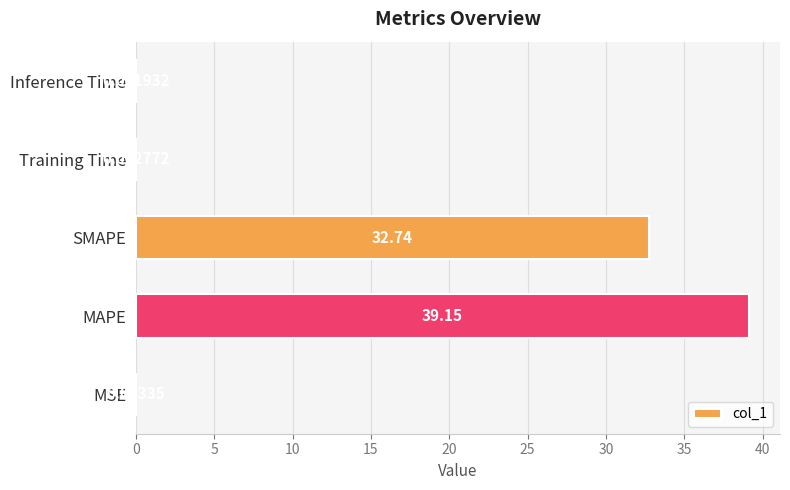

At which label is the value closest to 19?

SMAPE